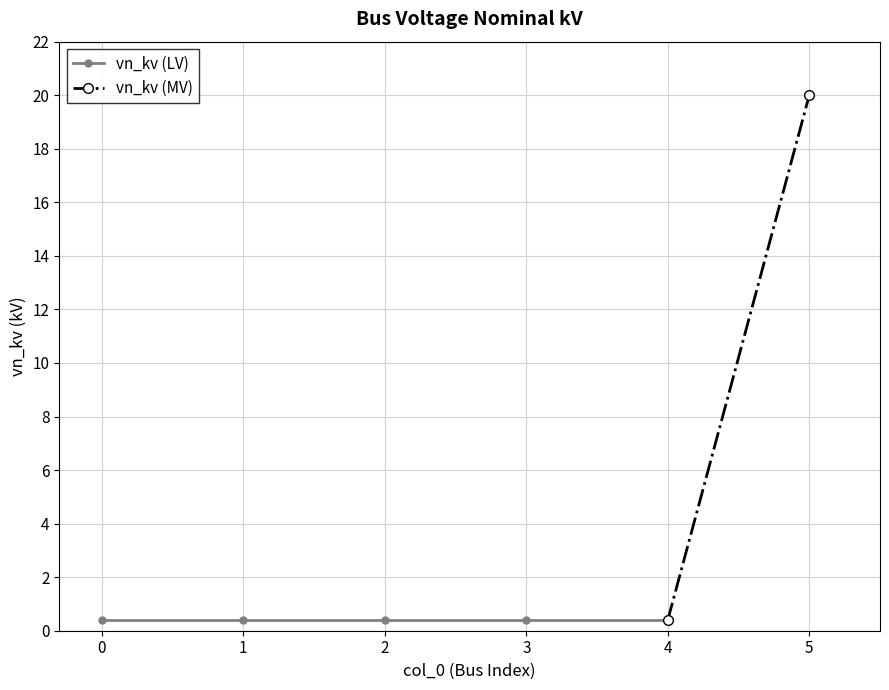

Is it true that the value at 5 is 10.8?

False